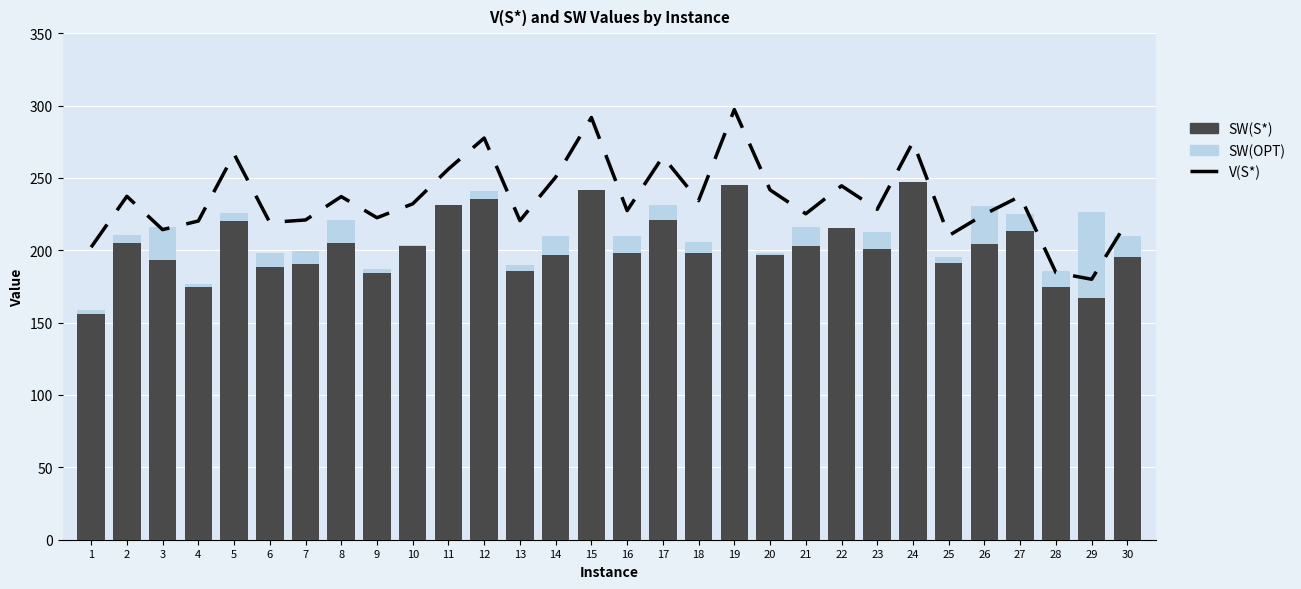

Reading left to right, what are all the values shown in this chart?

V(S*): 1=202.1	2=237.3	3=214.3	4=220.2	5=266.5	6=219.2	7=220.9	8=237.1	9=222.5	10=232.1	11=256.1	12=277.5	13=220.5	14=250.5	15=291.7	16=227.4	17=264.7	18=234.3	19=297.2	20=241.7	21=225.2	22=244.5	23=228.3	24=274.9	25=210.1	26=224.9	27=237.3	28=184.6	29=180.0	30=220.0
SW(OPT): 1=158.7	2=210.4	3=215.7	4=177.0	5=225.8	6=197.9	7=199.5	8=220.8	9=186.8	10=204.0	11=231.1	12=241.0	13=189.6	14=209.5	15=241.9	16=209.9	17=231.1	18=205.8	19=245.2	20=198.2	21=216.3	22=215.5	23=212.9	24=247.3	25=195.4	26=230.5	27=225.4	28=186.0	29=226.7	30=210.1
SW(S*): 1=156.2	2=205.1	3=193.1	4=174.8	5=220.4	6=188.7	7=190.6	8=205.2	9=184.0	10=202.8	11=231.1	12=235.3	13=185.5	14=197.0	15=241.9	16=198.0	17=221.3	18=198.0	19=245.2	20=197.0	21=203.1	22=215.5	23=200.9	24=247.3	25=191.4	26=204.6	27=213.2	28=174.9	29=167.4	30=195.2